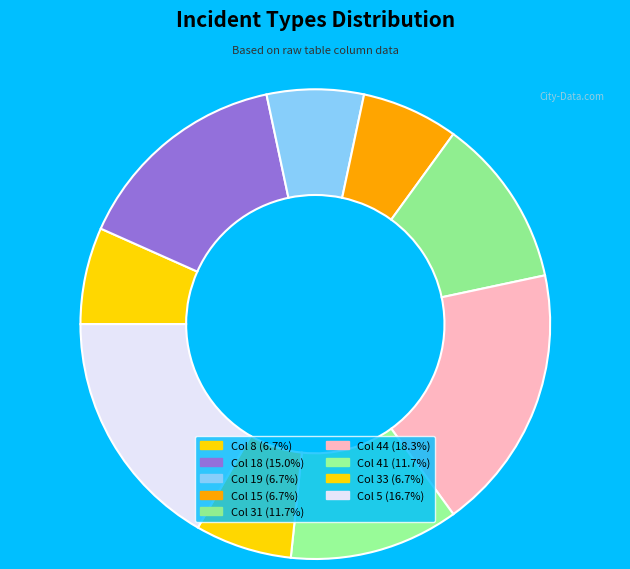

How many slices are in this pie chart?

9